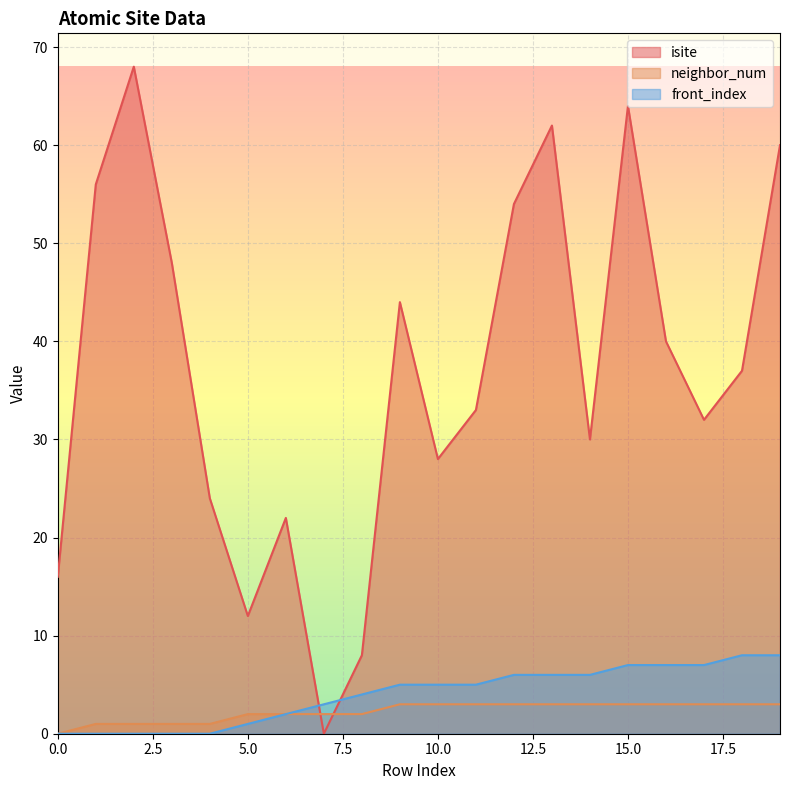

What is the average value of the isite series?

37